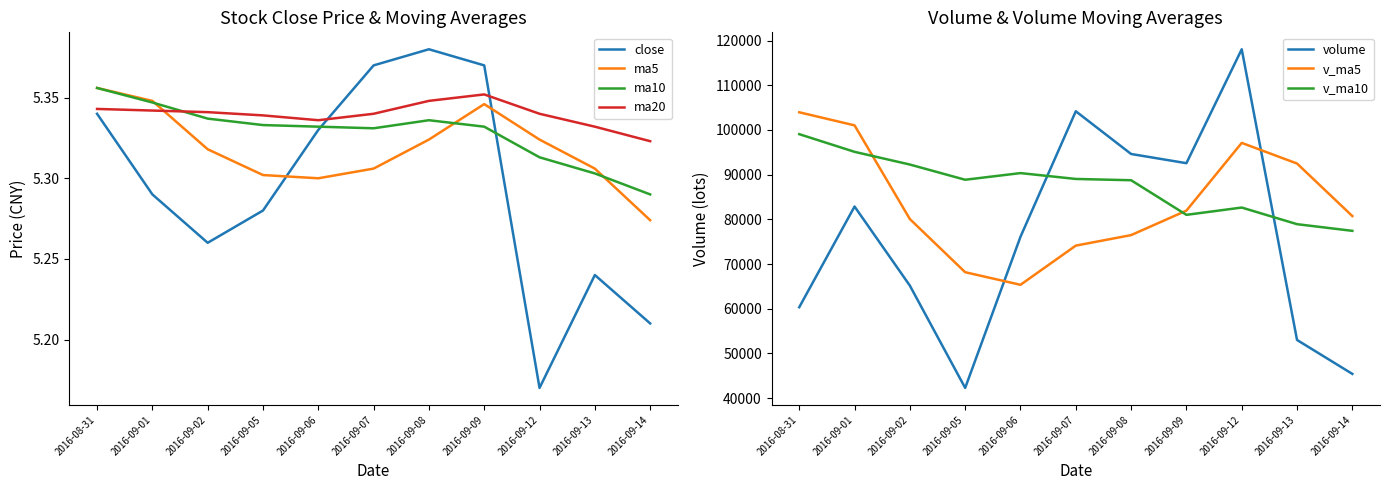

Between 2016-09-08 and 2016-09-07, which is larger?

2016-09-08